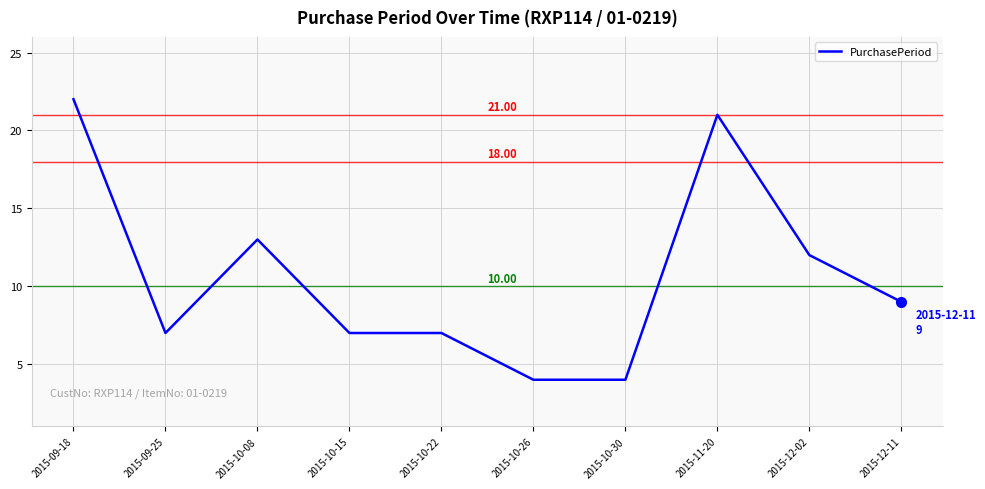

How many series are shown in this chart?

1